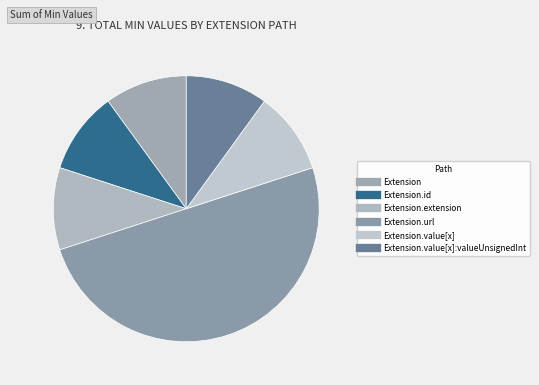

Which category has the biggest portion of the pie?

Extension.url